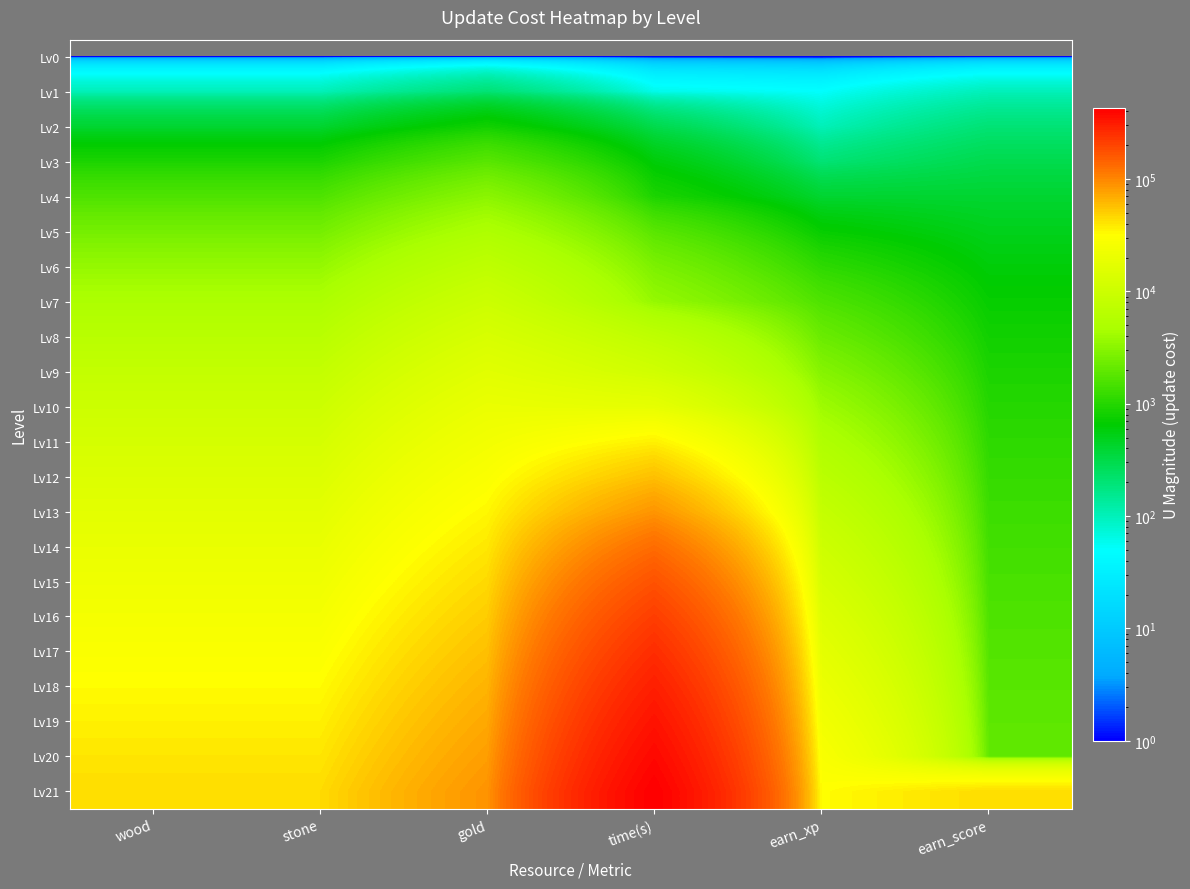

Rank the series by their maximum value, from highest to lowest.

Lv21, Lv20, Lv19, Lv18, Lv17, Lv16, Lv15, Lv14, Lv13, Lv12, Lv11, Lv10, Lv9, Lv8, Lv7, Lv6, Lv5, Lv4, Lv3, Lv2, Lv1, Lv0